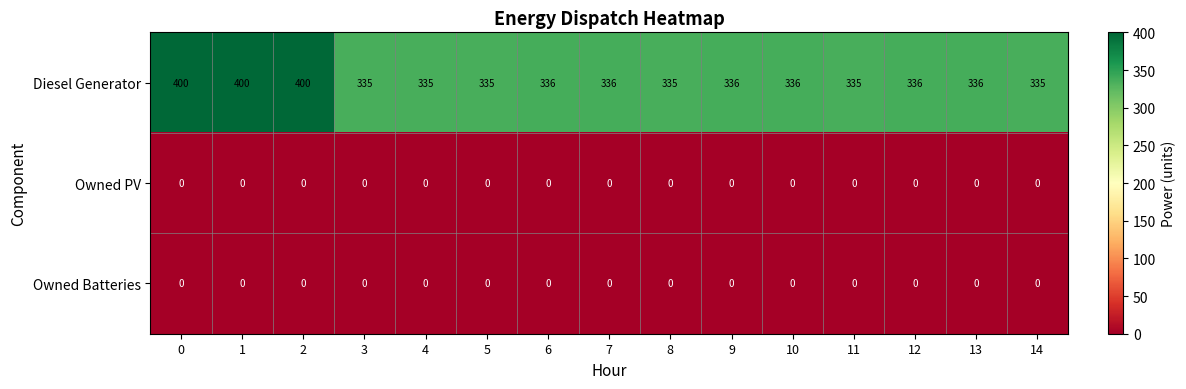

What is the sum of the Diesel Generator values at 12 and 6?

672